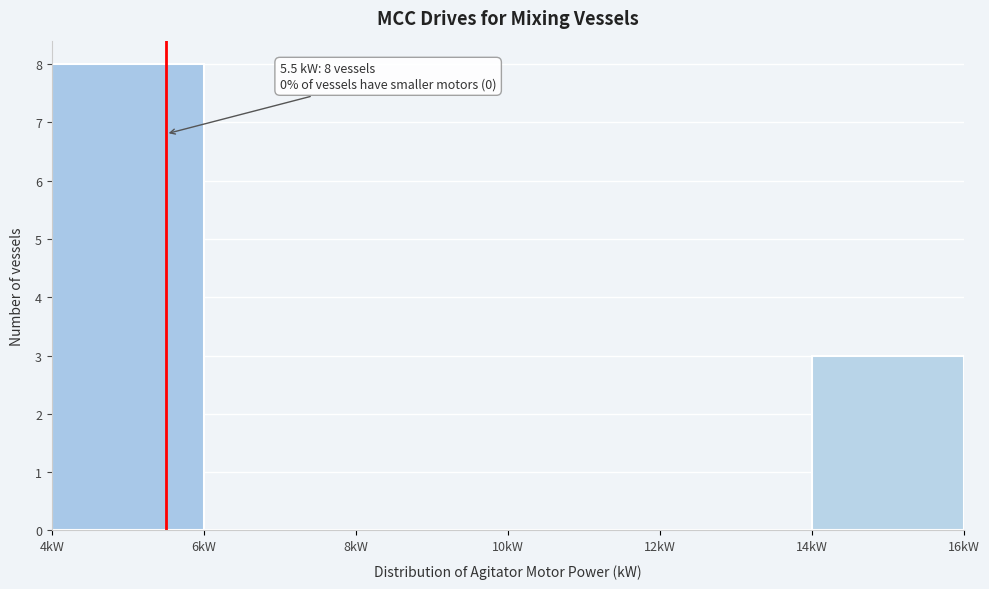

Over which range of the x-axis is the bar tallest?

4 to 6